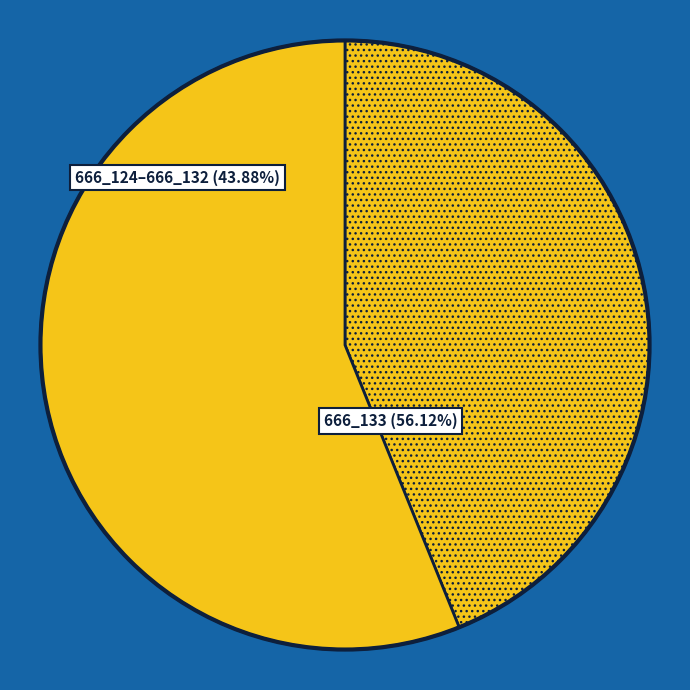

What is the largest slice in the pie chart?

666_133